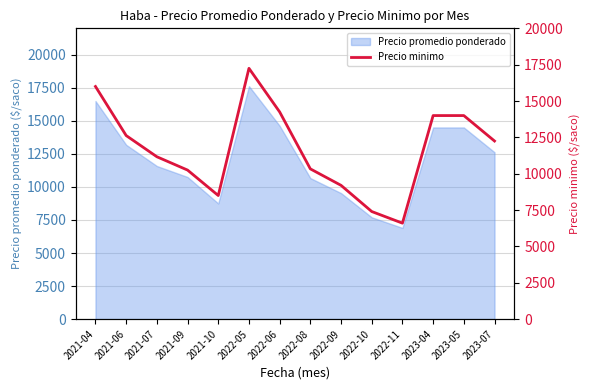

Which has a higher value, 2021-10 or 2021-06?

2021-06